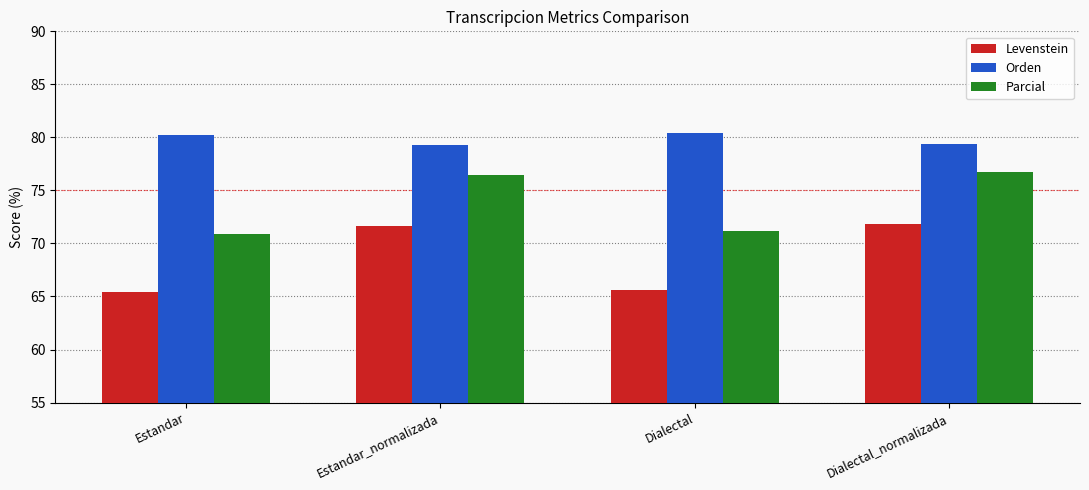

What is the greatest value displayed?

80.4